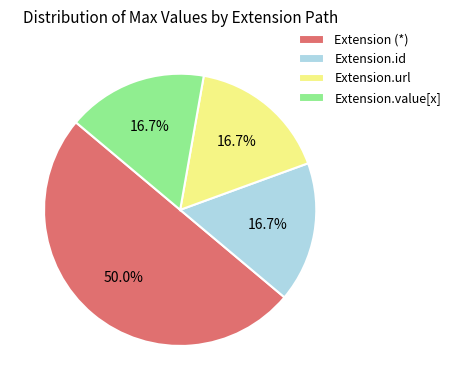

Approximately how many times larger is the value at Extension.value[x] compared to Extension.url?

1.0